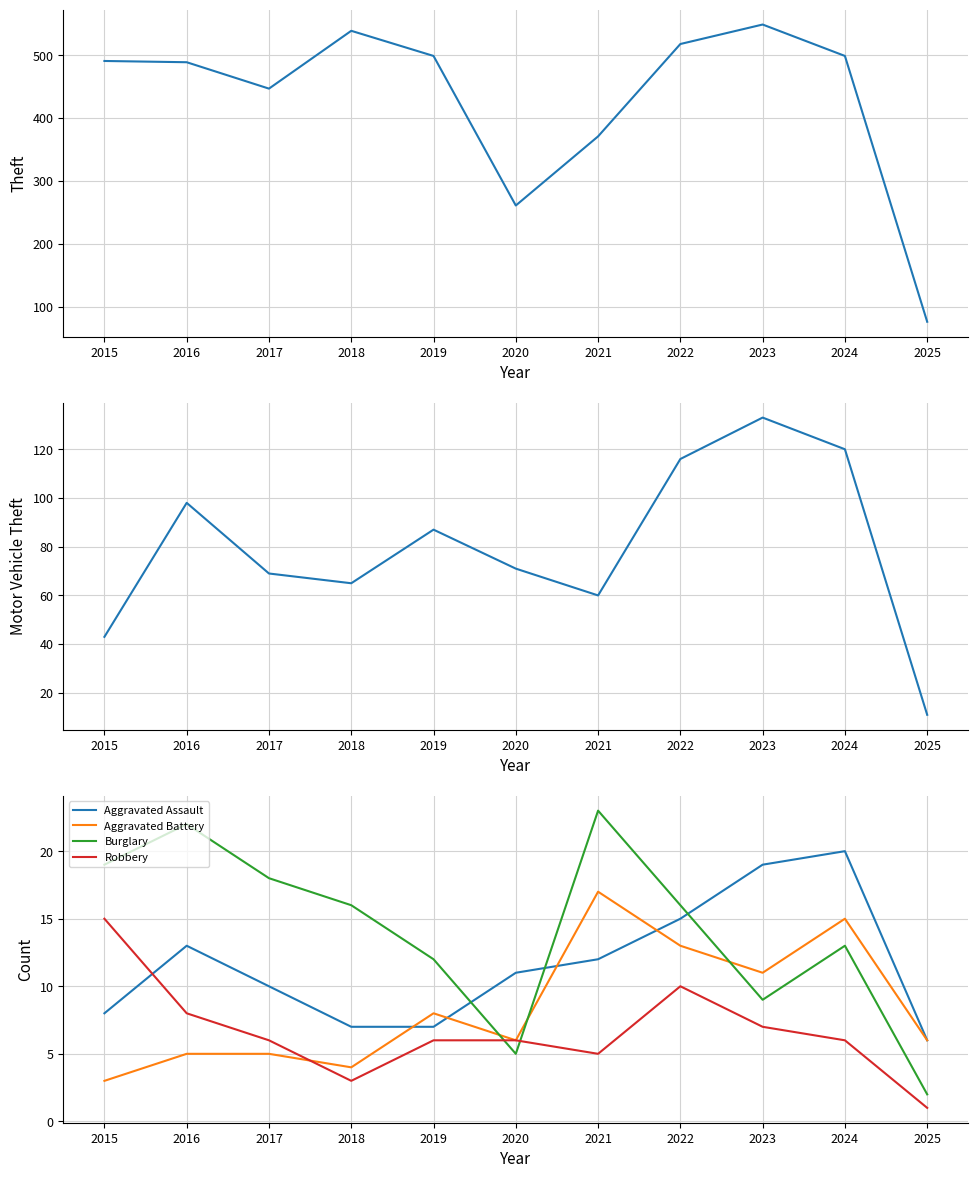

True or false: Aggravated Assault has a value of 12 at 2019.

False